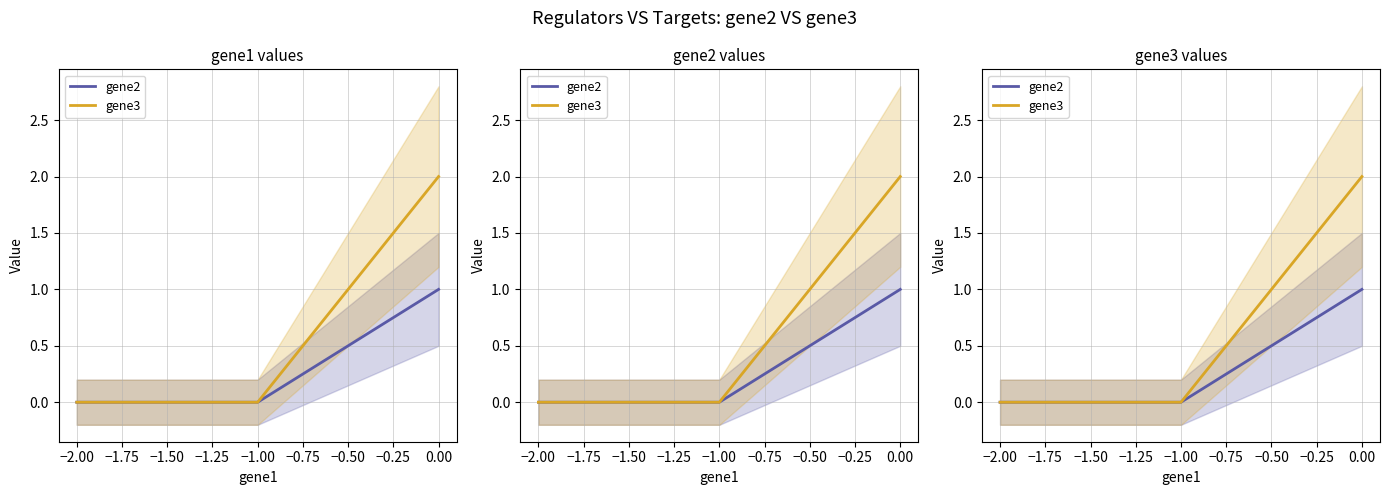

The gene3 series shows 0 at −2.00. True or false?

True